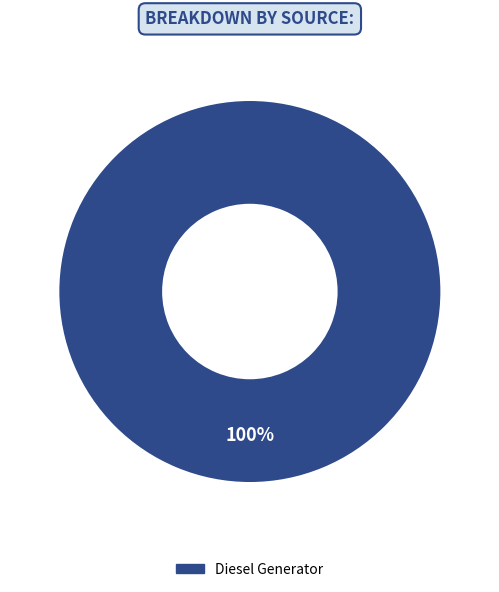

How many segments does this pie chart have?

1